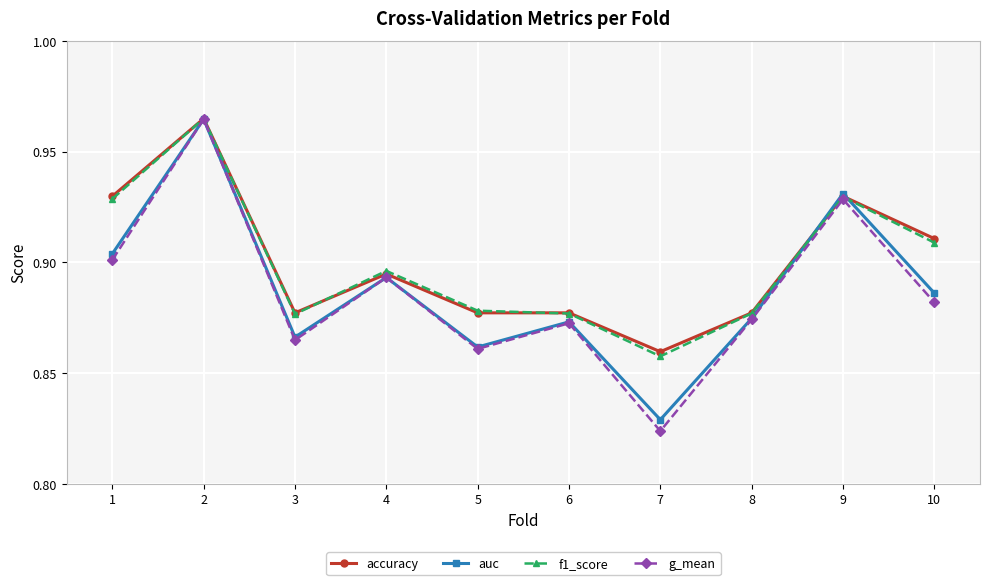

How many auc values are between 0 and 1?

10